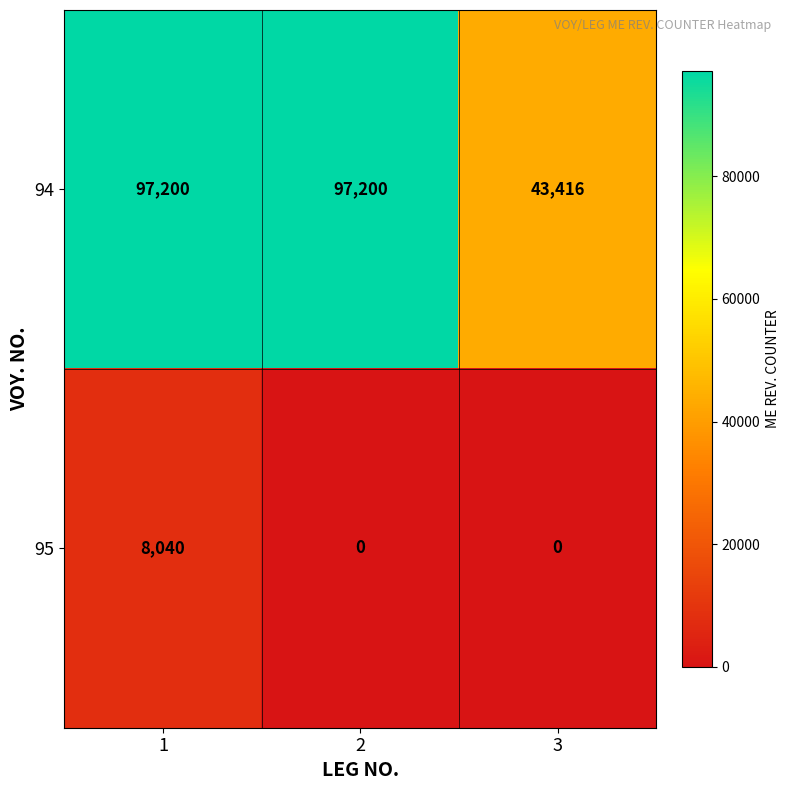

Between 1 and 2, which series saw the biggest shift?

95